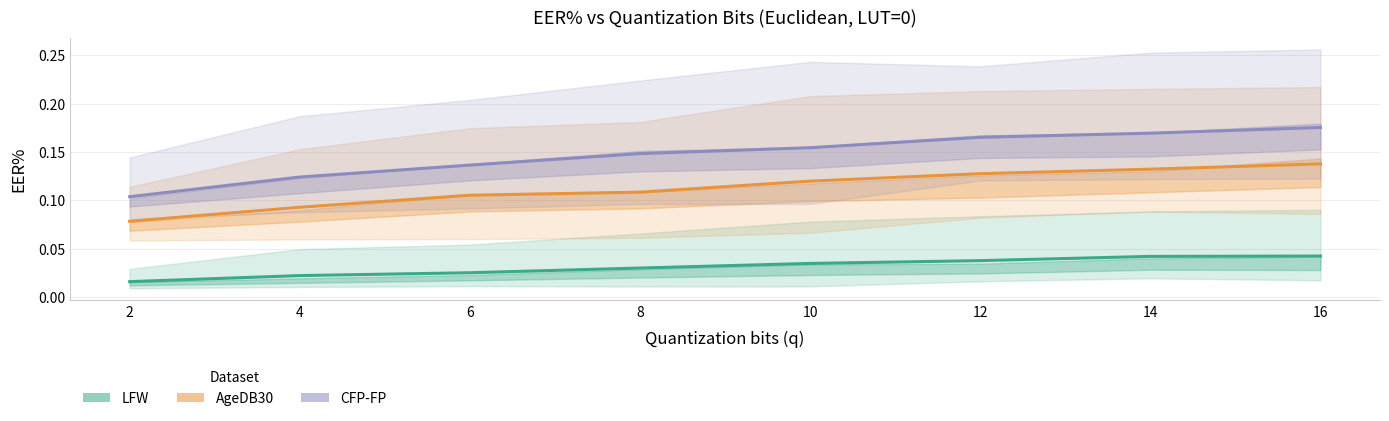

The CFP-FP series shows 0.2 at 8. True or false?

False